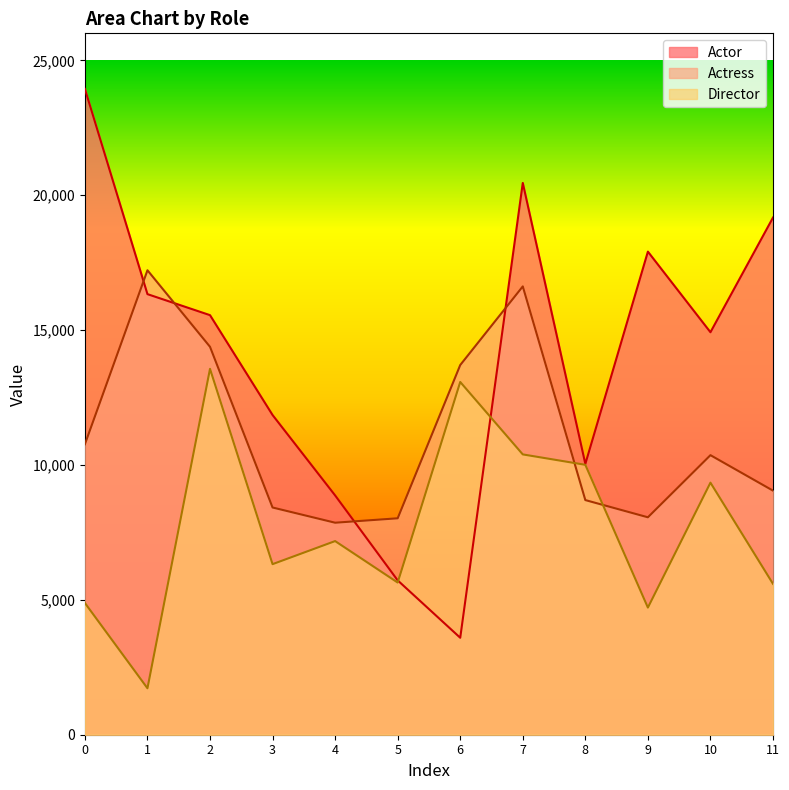

Does the chart display data point markers on the line(s)?

No